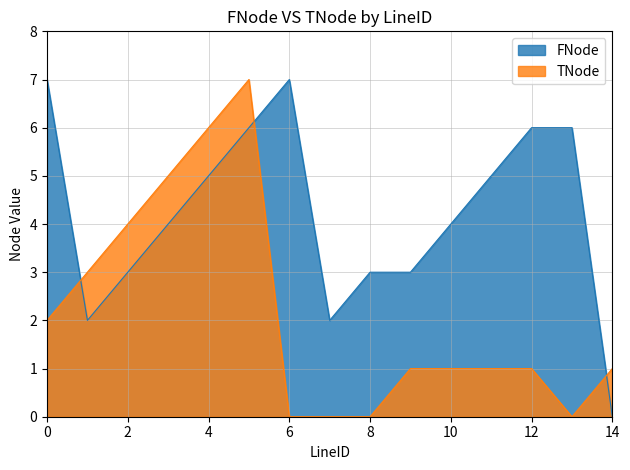

Which series has the largest total across all categories?

FNode